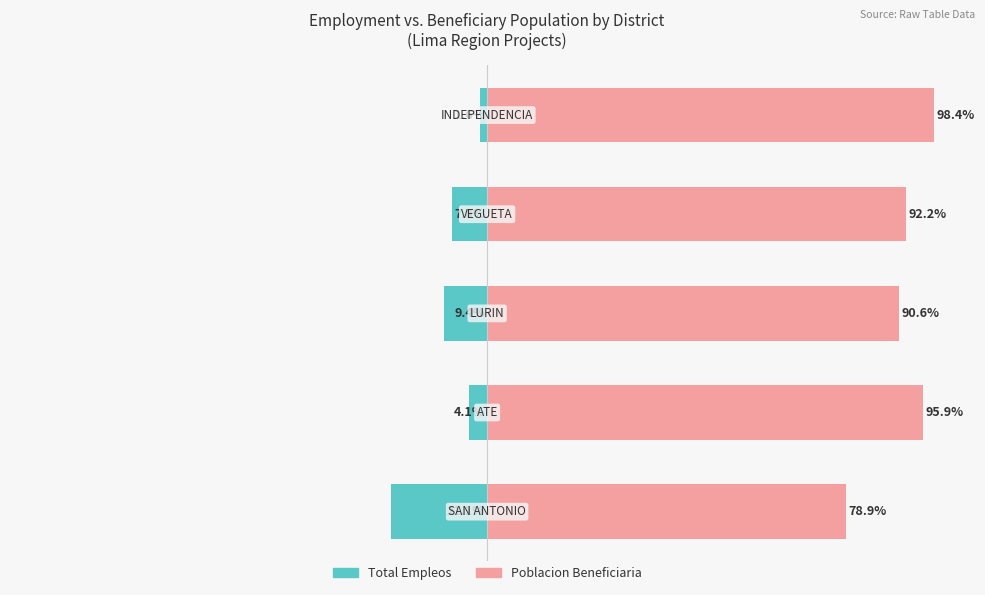

What is the sum of the Poblacion Beneficiaria values at 2 and 1?

186.5